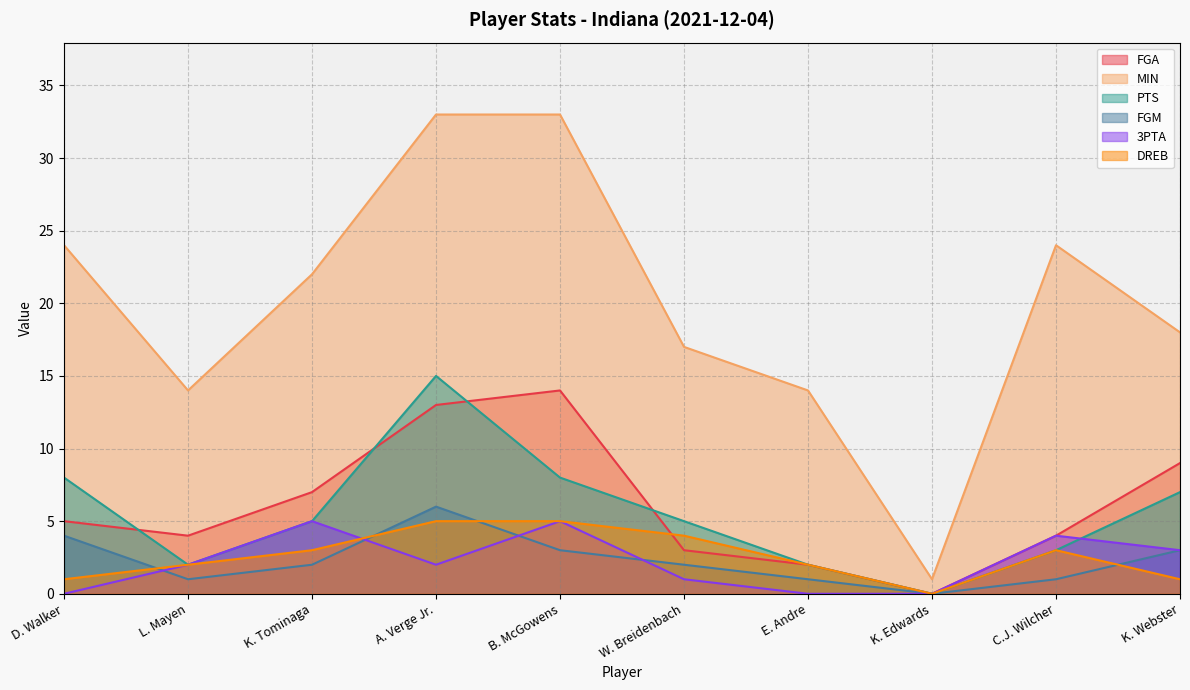

True or false: FGA has a value of -9 at K. Edwards.

False